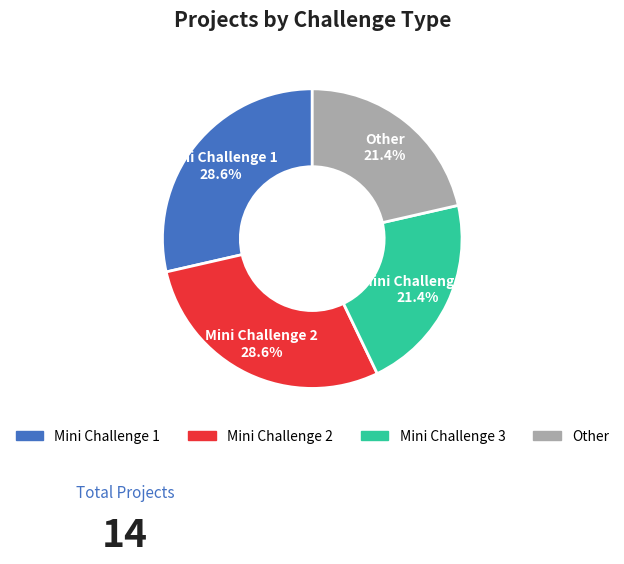

Combined, what portion of the pie is Mini Challenge 2 and Mini Challenge 3?

50.0%